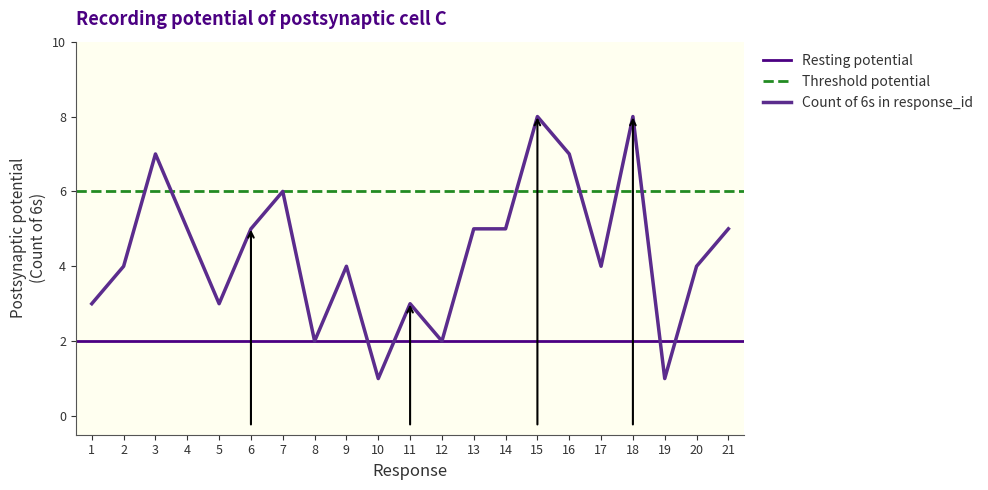

How many points are higher than both their immediate neighbors (excluding endpoints)?

6